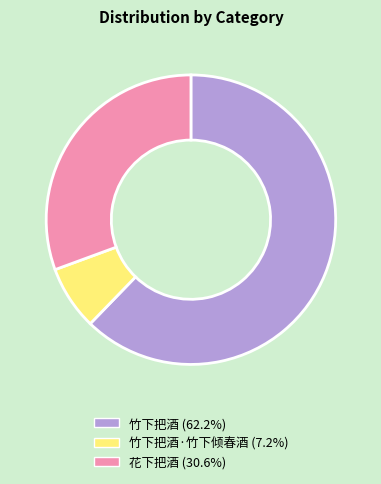

Does any single category account for the majority?

Yes